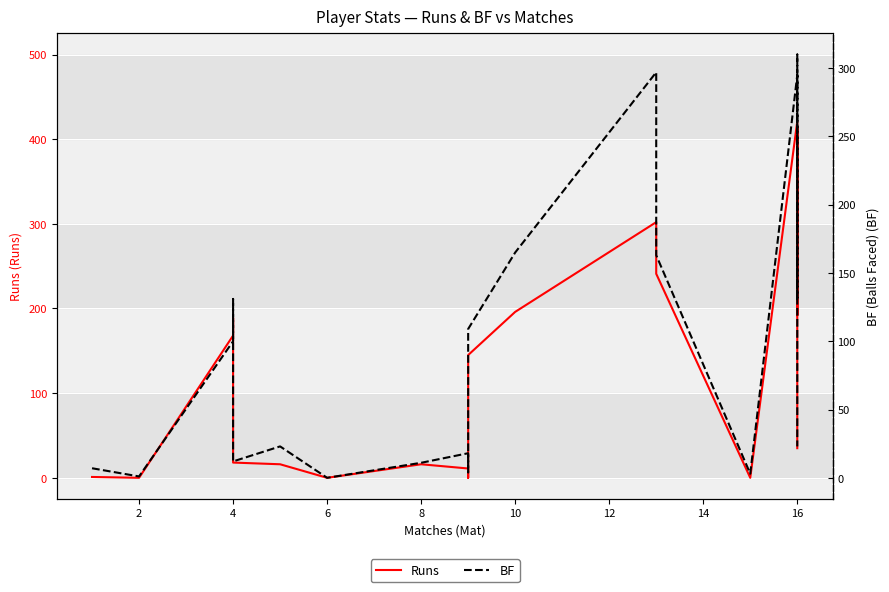

Reading left to right, what are all the values shown in this chart?

Runs: 1	0	168	189	18	16	0	16	11	0	145	196	302	241	0	421	192	414	35
BF: 7	1	100	131	12	23	0	11	18	4	109	165	297	163	3	295	130	310	23